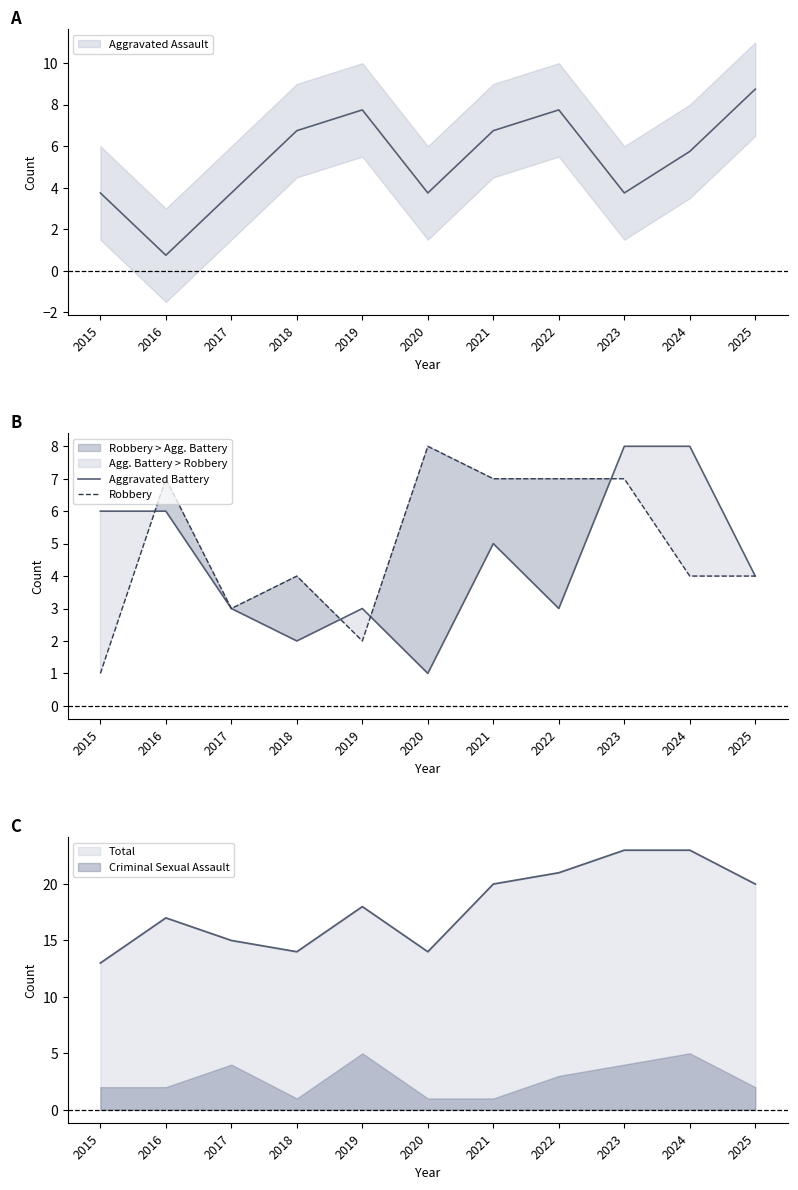

At 2016, list the series in order from largest to smallest.

Robbery, Aggravated Battery